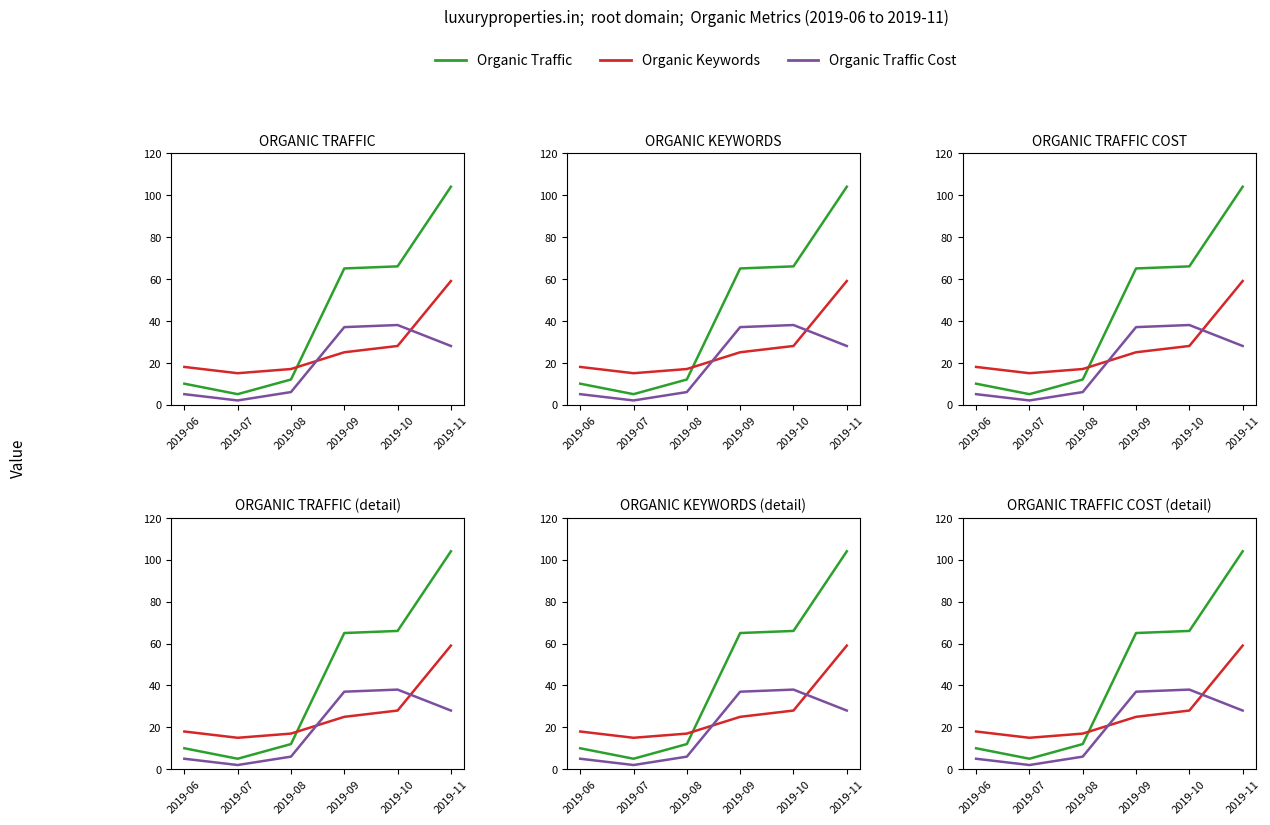

What is the sum of the Organic Keywords values at 2019-06 and 2019-08?

35